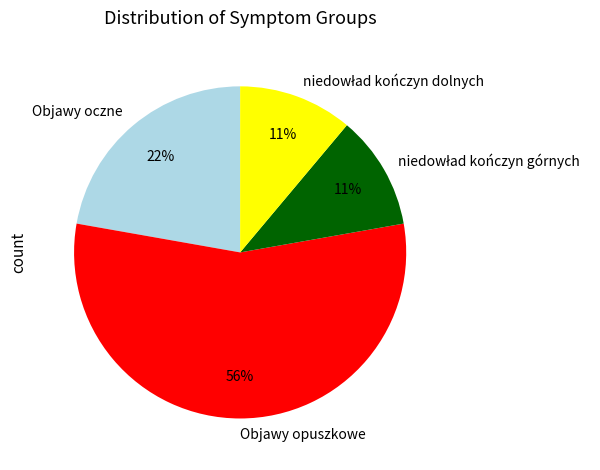

The Objawy oczne slice represents 12% of the pie. True or false?

False